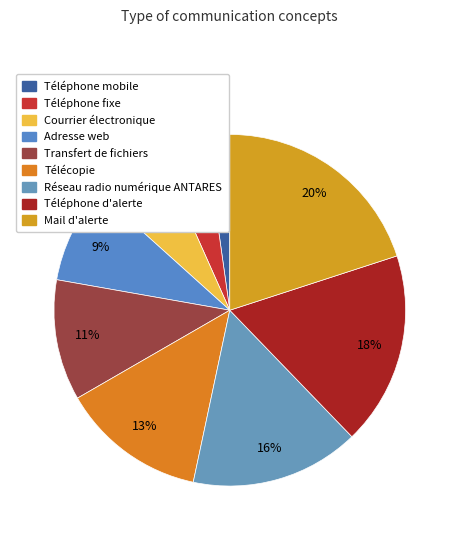

To the nearest percent, what is the difference between the largest and smallest slice percentages?

18%